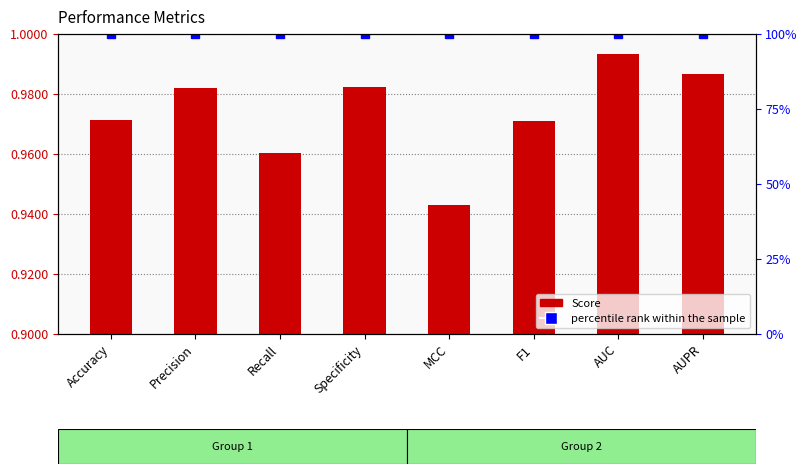

Reading left to right, list all the values displayed in this chart.

Score: 1.0	1.0	1.0	1.0	0.9	1.0	1.0	1.0
percentile rank within the sample: 1.0	1.0	1.0	1.0	1.0	1.0	1.0	1.0